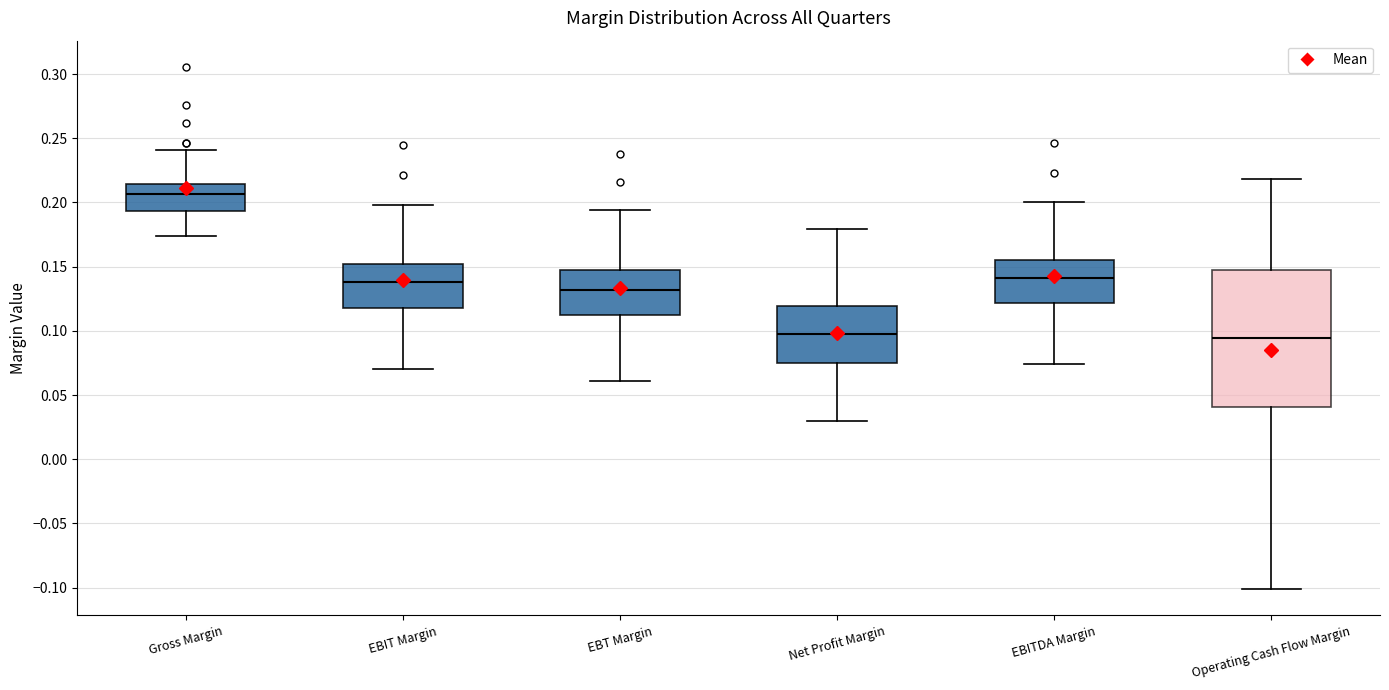

Reading left to right, transcribe this box plot: for each box, give where its median line is, the range the box spans, and where its two whiskers end, as read against the y-axis. The values are not printed on the chart, so give them approximately, as read against the axis.

Gross Margin: median 0.205, box 0.195 to 0.215, whiskers 0.175 to 0.240
EBIT Margin: median 0.140, box 0.120 to 0.150, whiskers 0.070 to 0.200
EBT Margin: median 0.130, box 0.110 to 0.150, whiskers 0.060 to 0.195
Net Profit Margin: median 0.095, box 0.075 to 0.120, whiskers 0.030 to 0.180
EBITDA Margin: median 0.140, box 0.120 to 0.155, whiskers 0.075 to 0.200
Operating Cash Flow Margin: median 0.095, box 0.040 to 0.145, whiskers -0.100 to 0.220